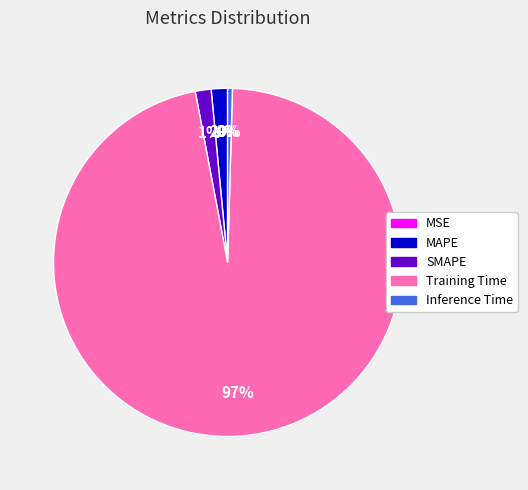

Which slice is the largest?

Training Time